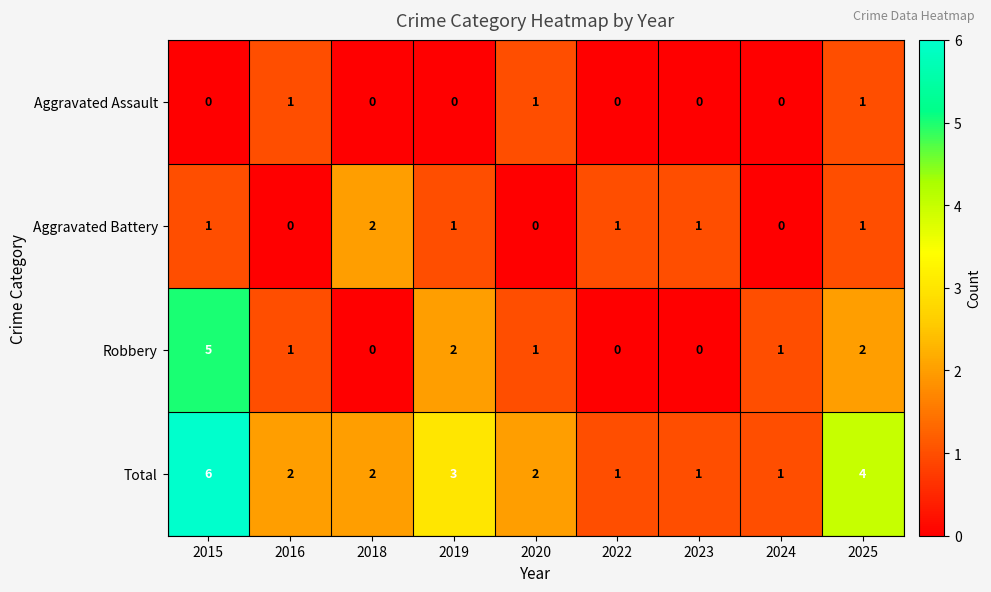

What is the spread (max minus min) of values at 2019?

3